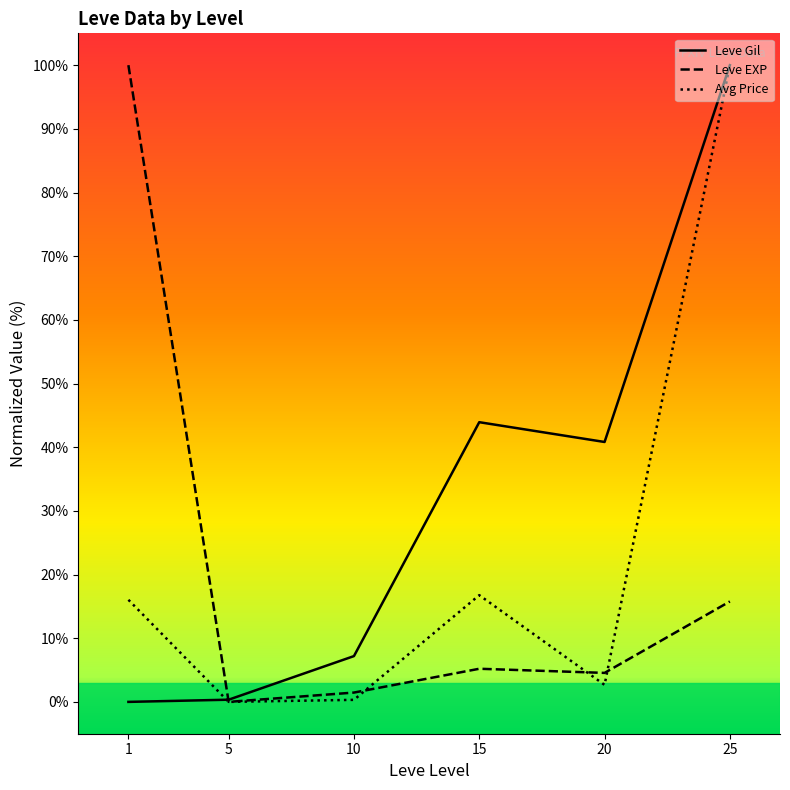

Reading left to right, transcribe all the data shown in this chart.

Leve Gil: 1=0.0	5=0.3	10=7.2	15=43.9	20=40.8	25=100.0
Leve EXP: 1=100.0	5=0.0	10=1.5	15=5.2	20=4.6	25=15.8
Avg Price: 1=16.0	5=0.0	10=0.3	15=16.8	20=2.7	25=100.0